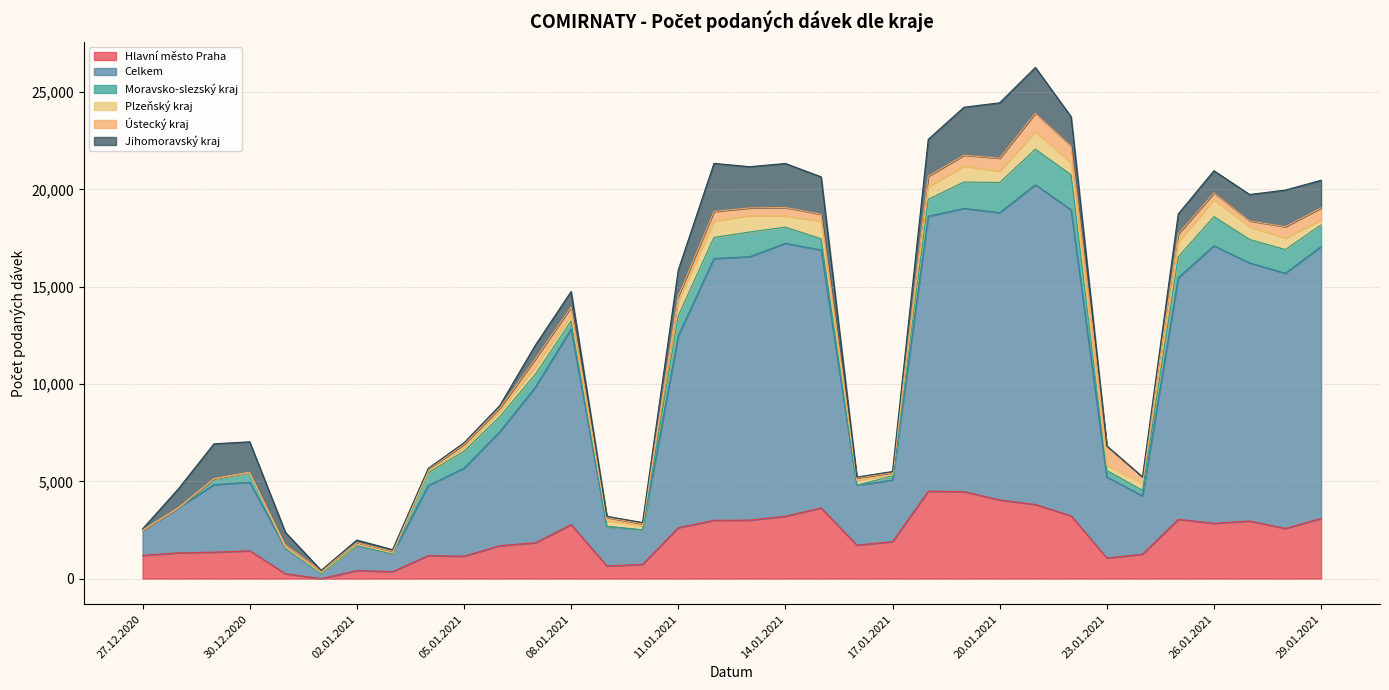

What is the difference between the highest and lowest values at 08.01.2021?

9734